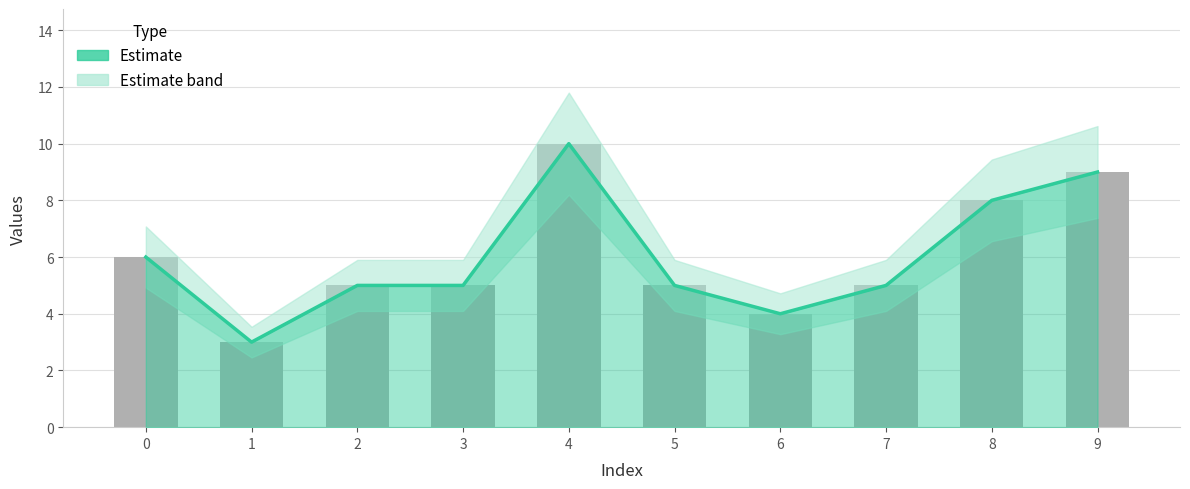

What is the smallest value displayed?

3